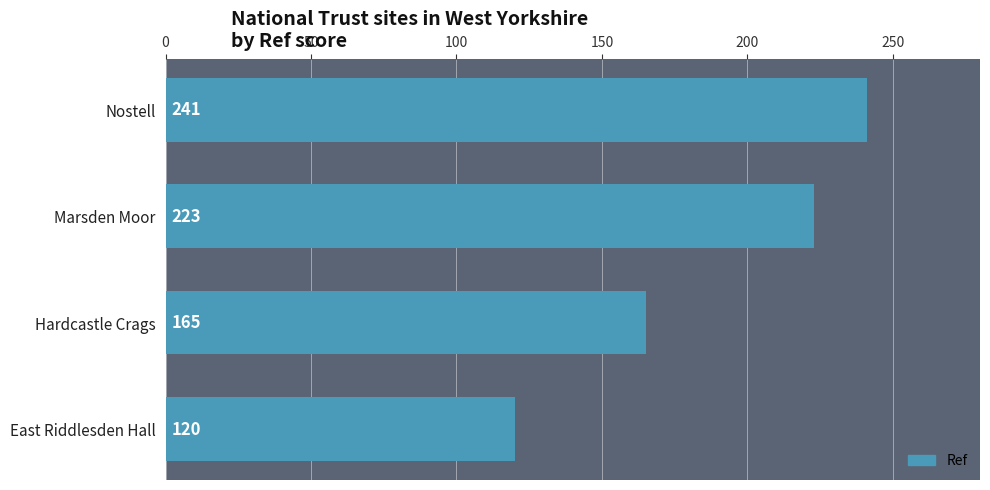

True or false: the data shows 165 at Hardcastle Crags.

True